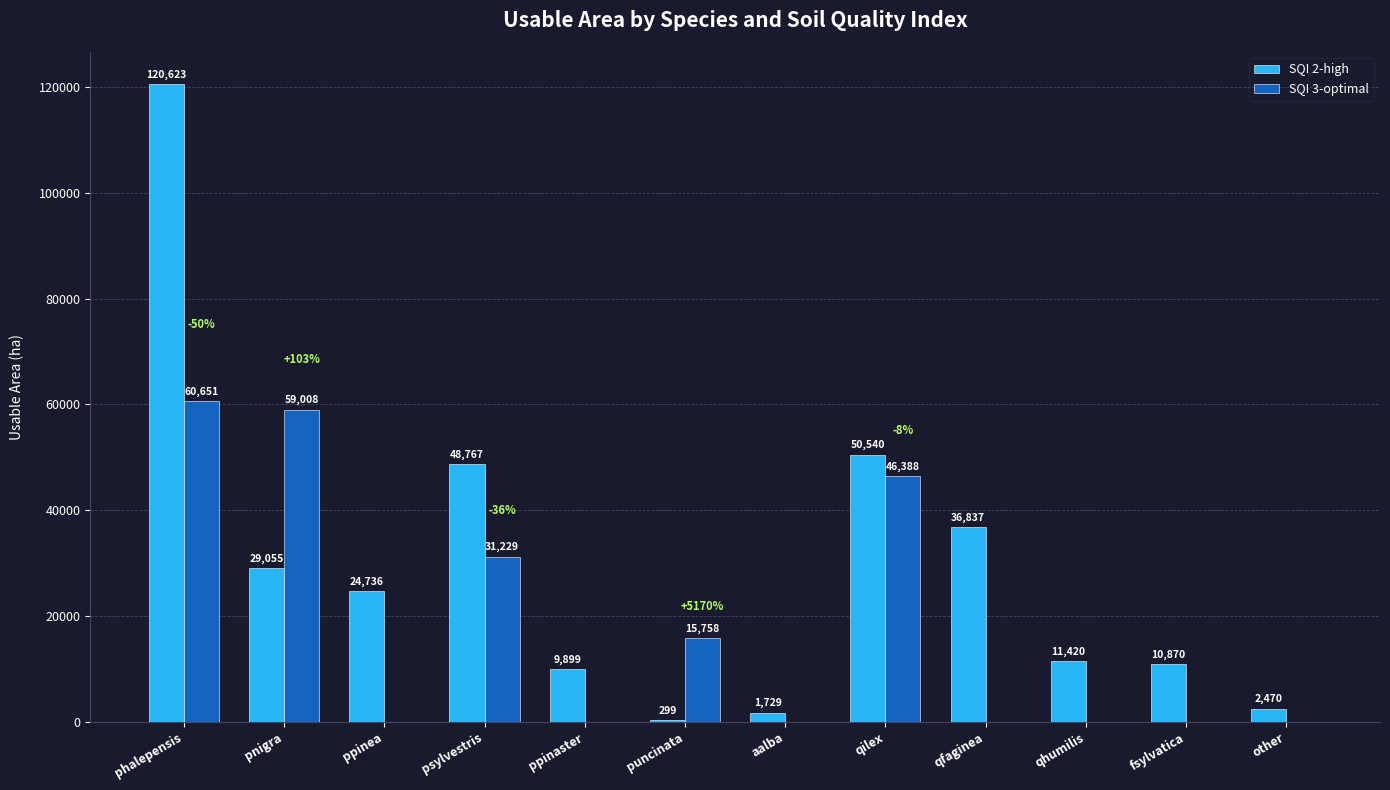

Which category has the highest value across all series?

phalepensis